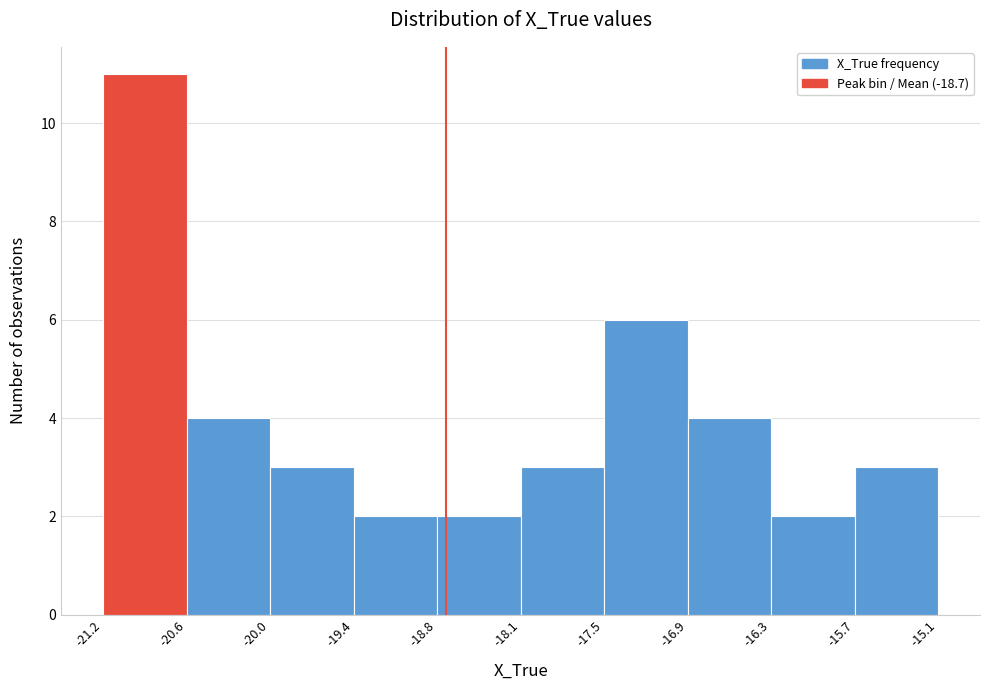

What is the height of the bar covering -18.1 to -17.5 on the x-axis? The values are not printed on the chart, so give them approximately, as read against the axis.

3